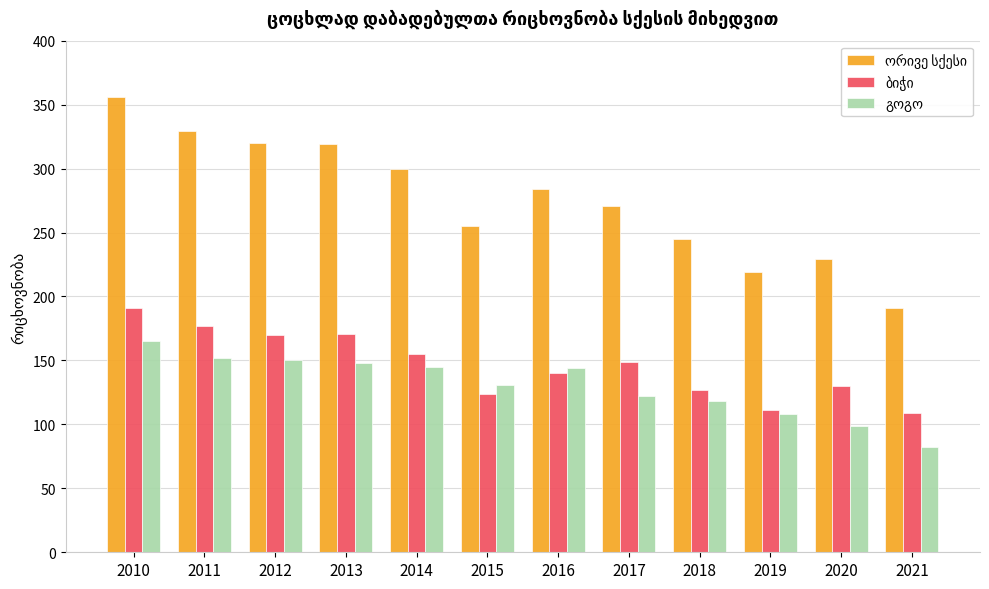

At which category is the sum across all series the highest?

2010